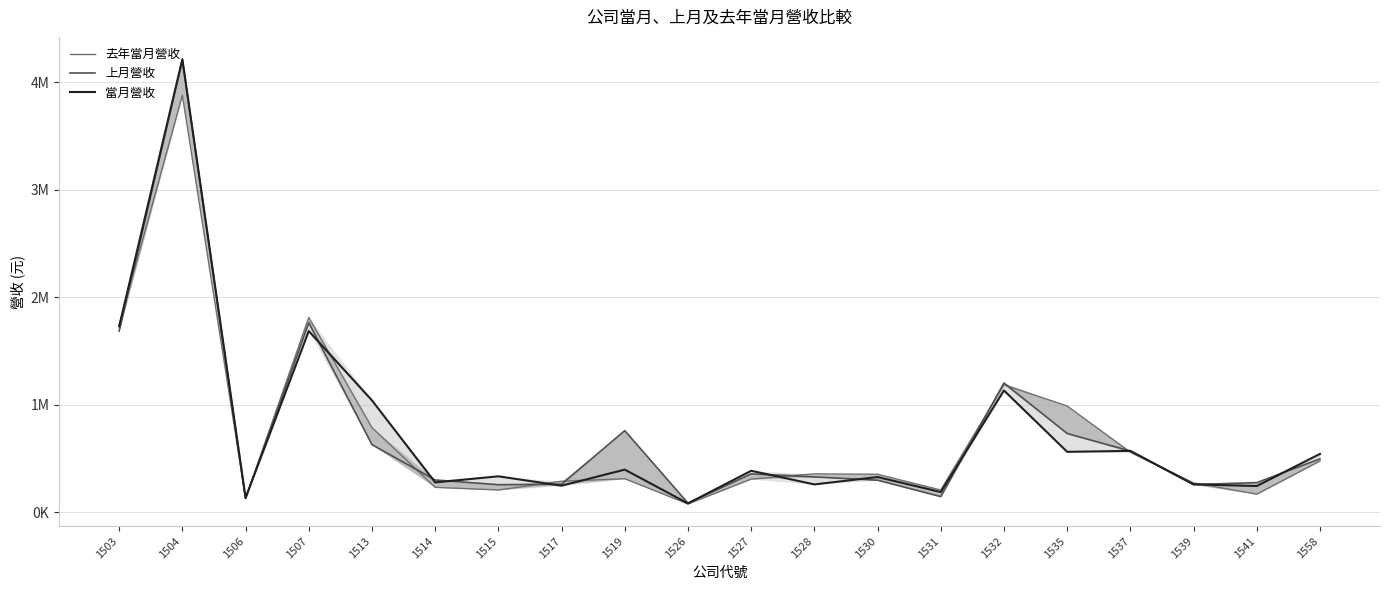

Where is 去年當月營收 nearest to the value 1977975?

1507